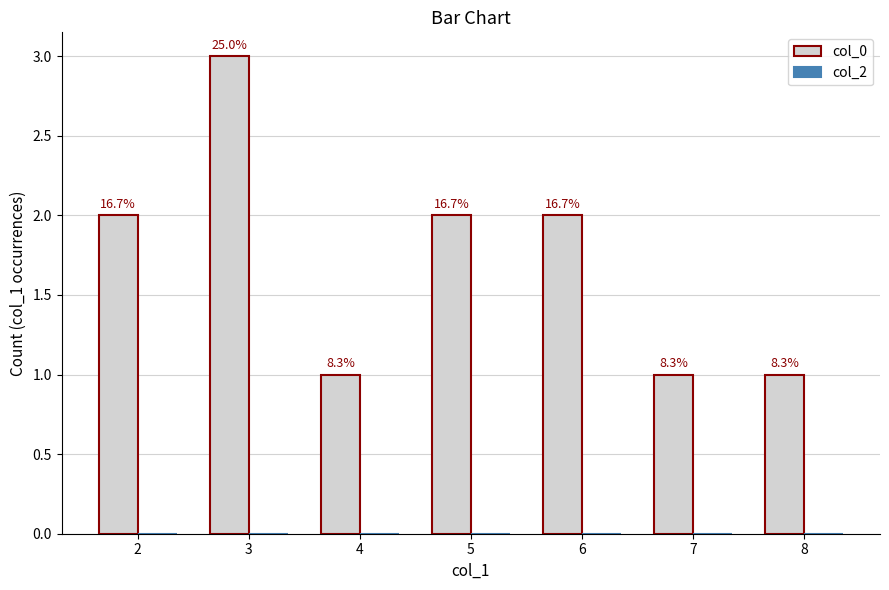

How many bars are there in total?

7